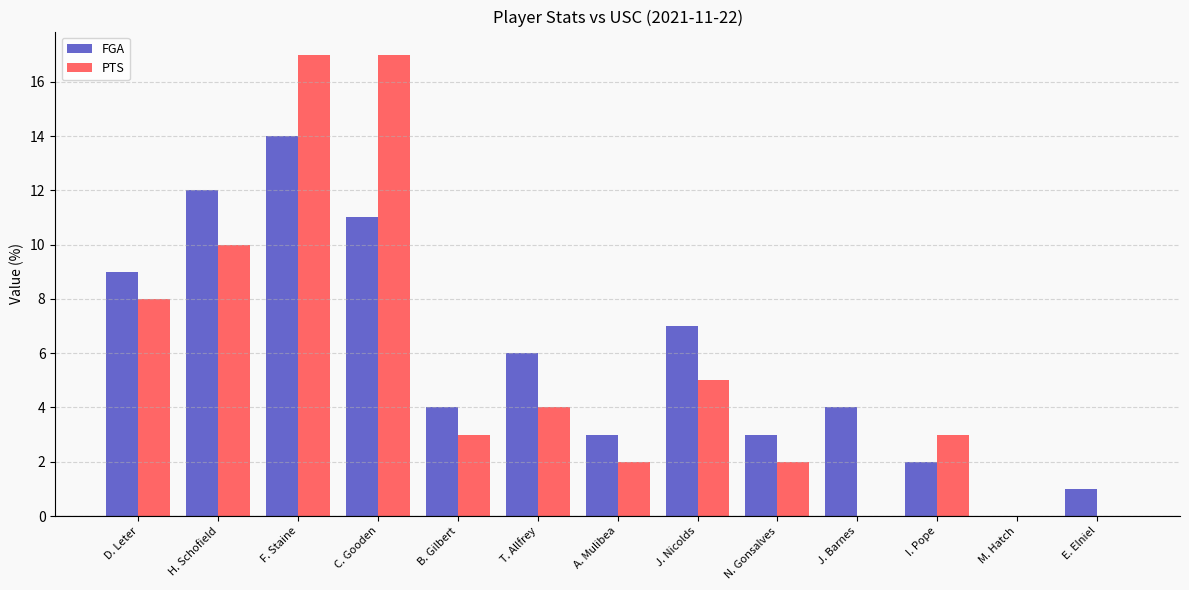

What is the sum of the FGA values at C. Gooden and M. Hatch?

11